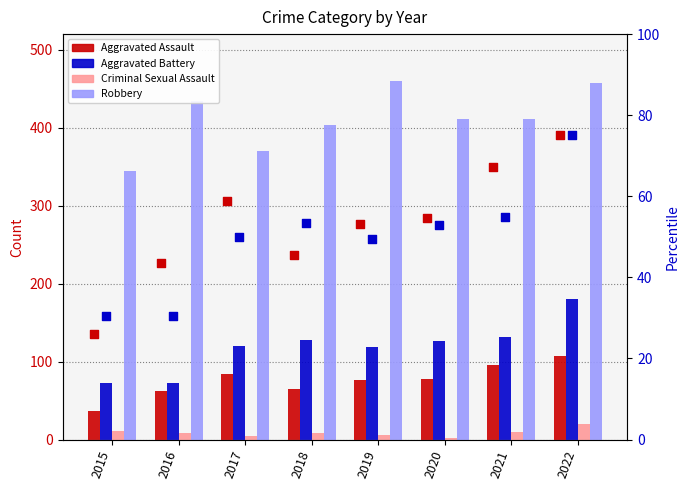

Which series has the largest Y range (max minus min)?

Robbery